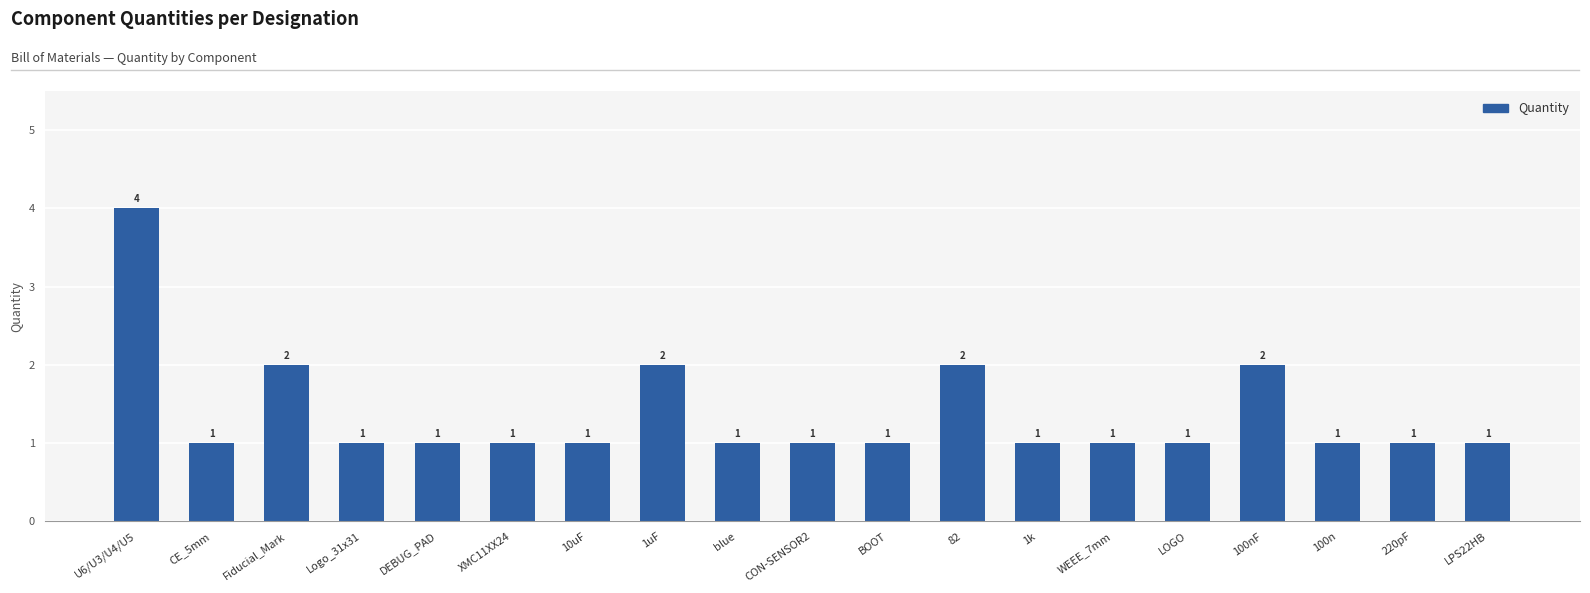

What is the difference between the maximum and second lowest values?

3